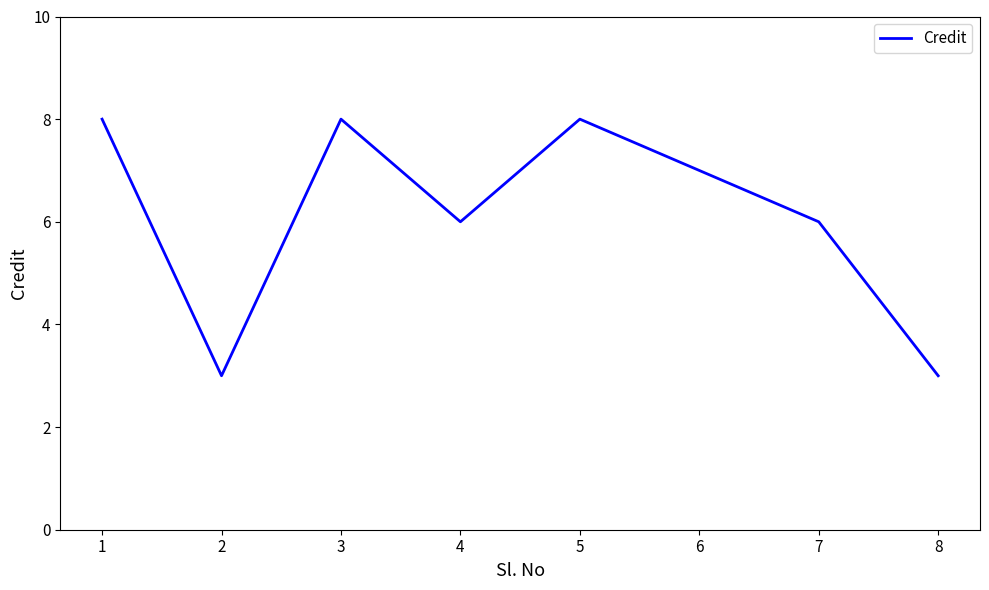

What is the change in value from 6 to 7?

-1